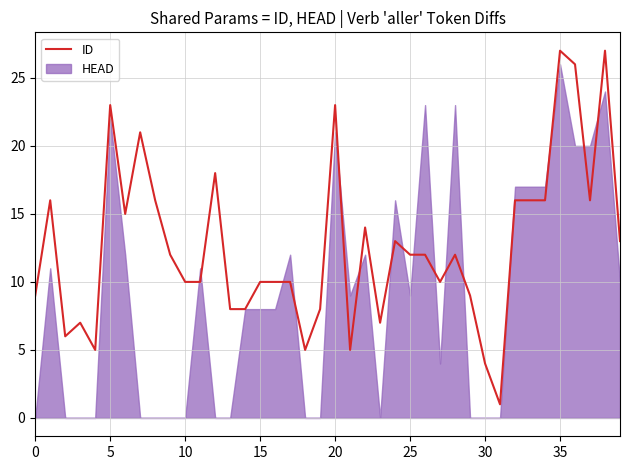

Is it true that ID equals 10 at 10?

True